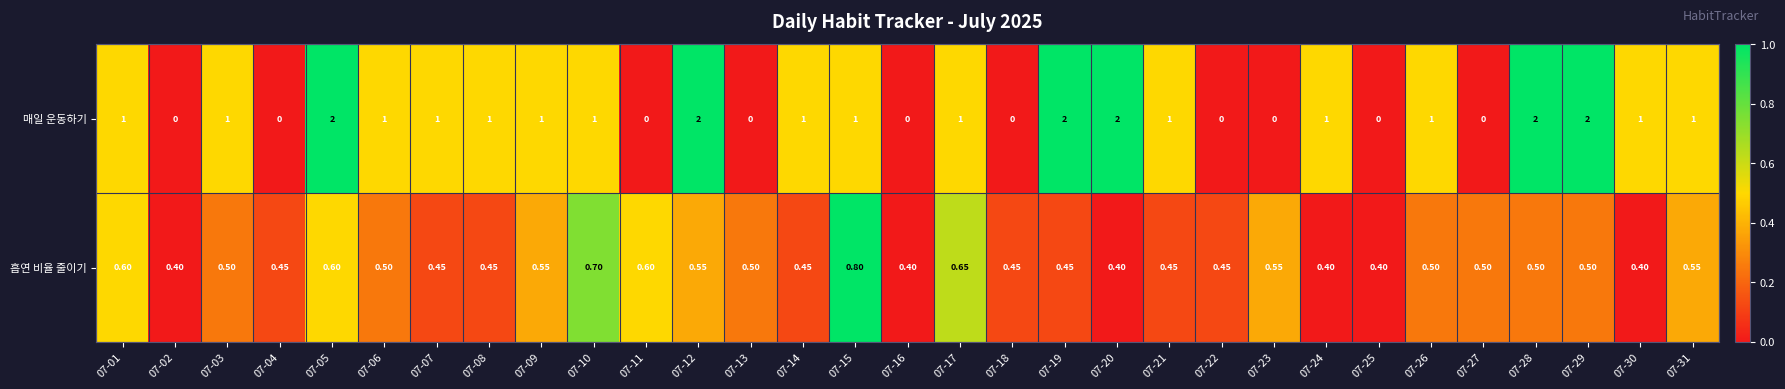

Between 07-02 and 07-26, which series saw the biggest shift?

매일 운동하기